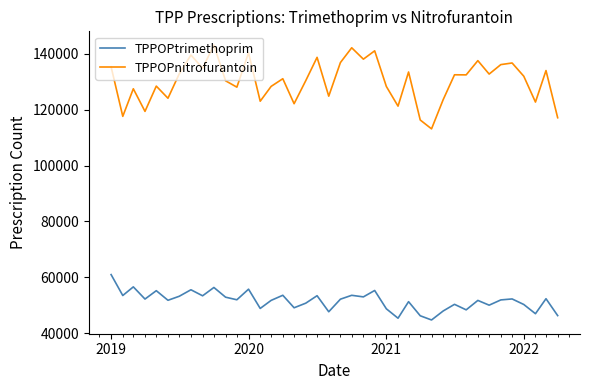

Does the chart display data point markers on the line(s)?

No